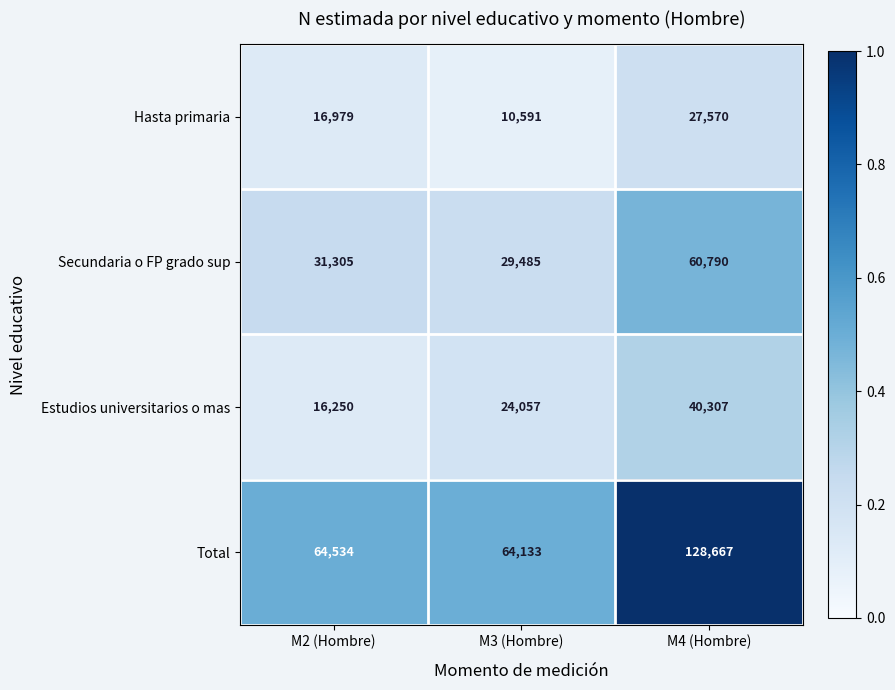

The Total series shows 104543 at M2 (Hombre). True or false?

False